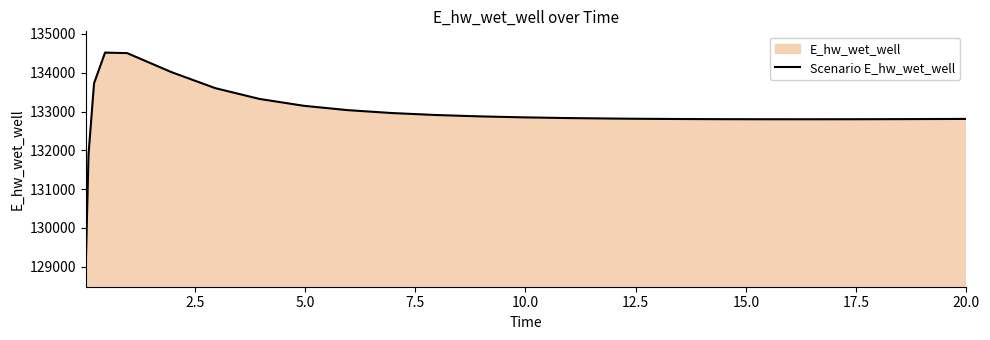

What is the greatest value displayed?

134518.8